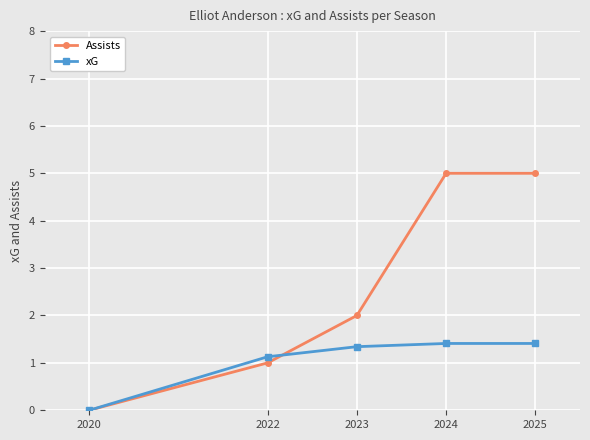

Where does the xG series first go above 1?

2022